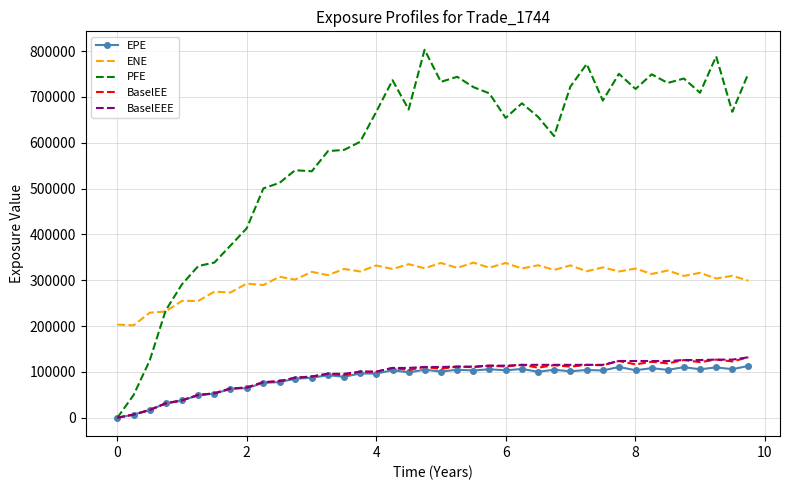

True or false: PFE and ENE cross at least once.

True